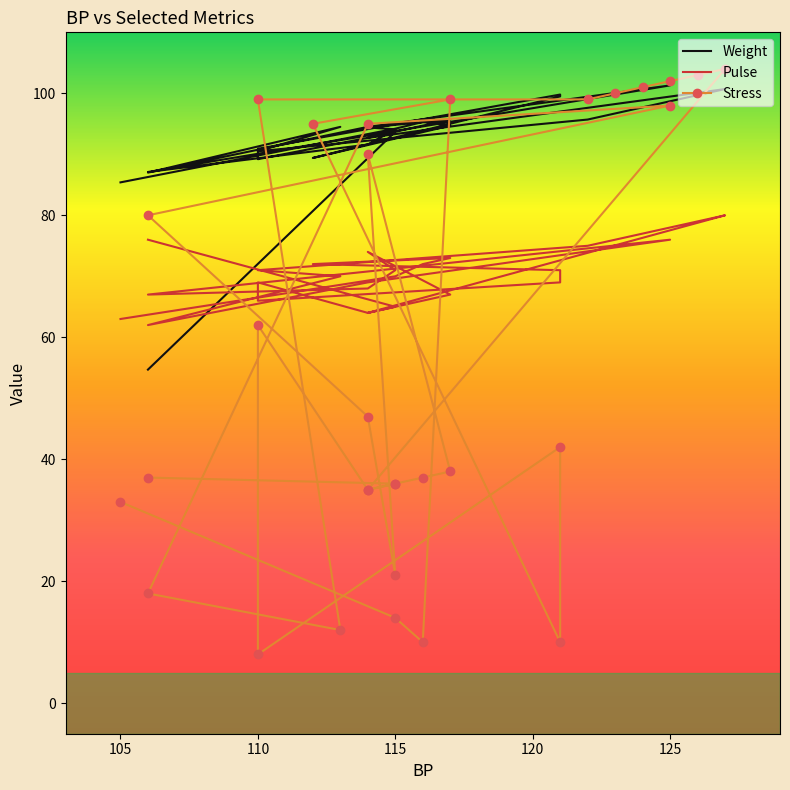

True or false: Weight has more than 0 points higher than both neighbors.

True